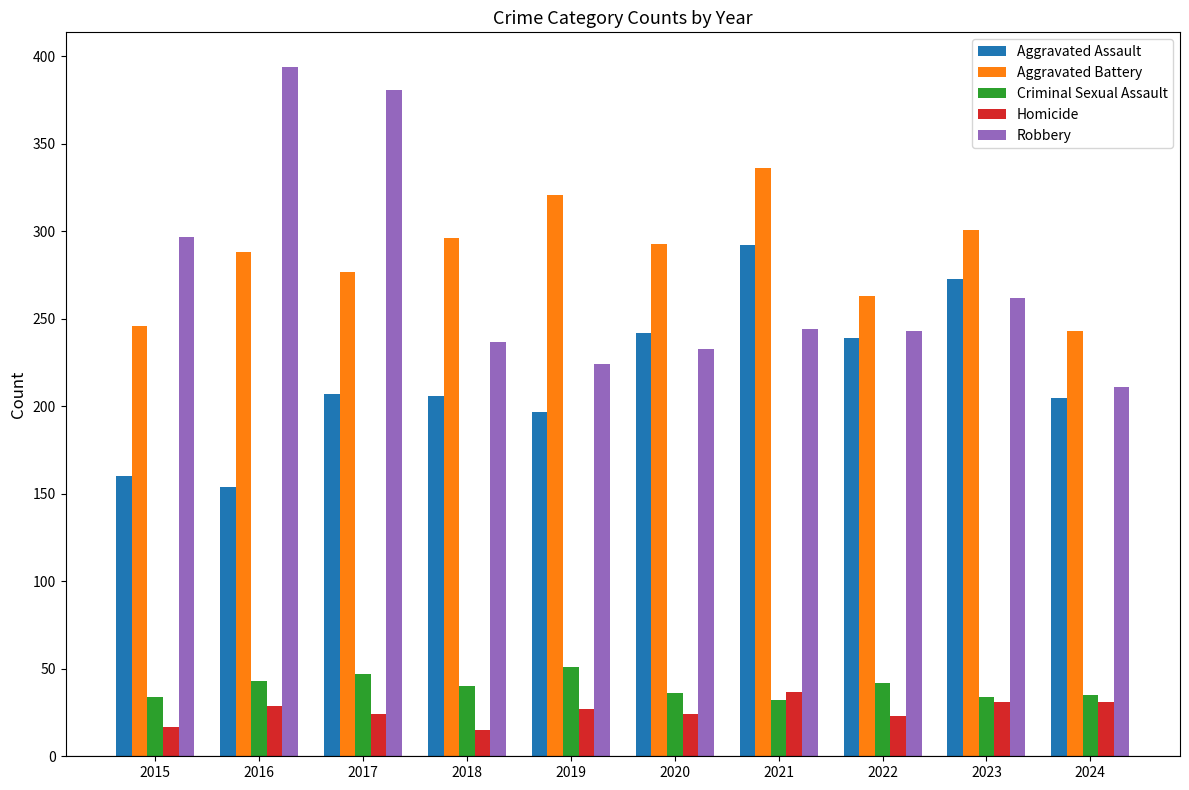

At 2018, list the series in order from largest to smallest.

Aggravated Battery, Robbery, Aggravated Assault, Criminal Sexual Assault, Homicide